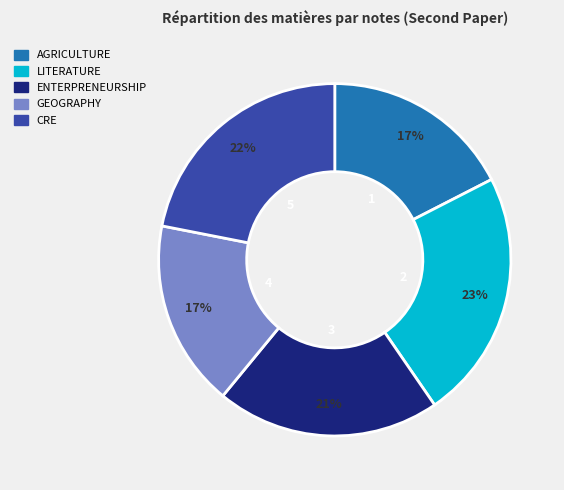

Approximately how many times larger is the value at AGRICULTURE compared to CRE?

0.8